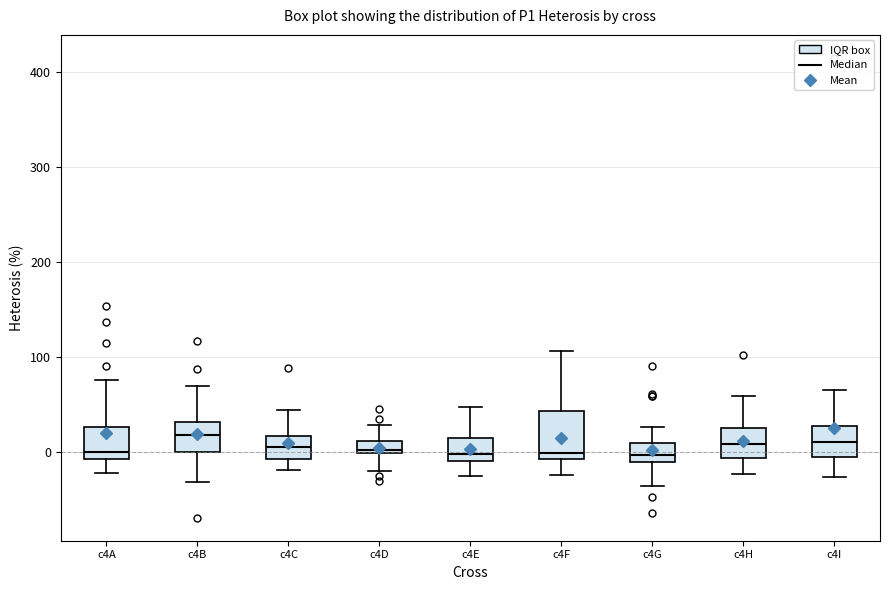

Comparing the boxes themselves (not the whiskers), which one is the tallest?

c4F